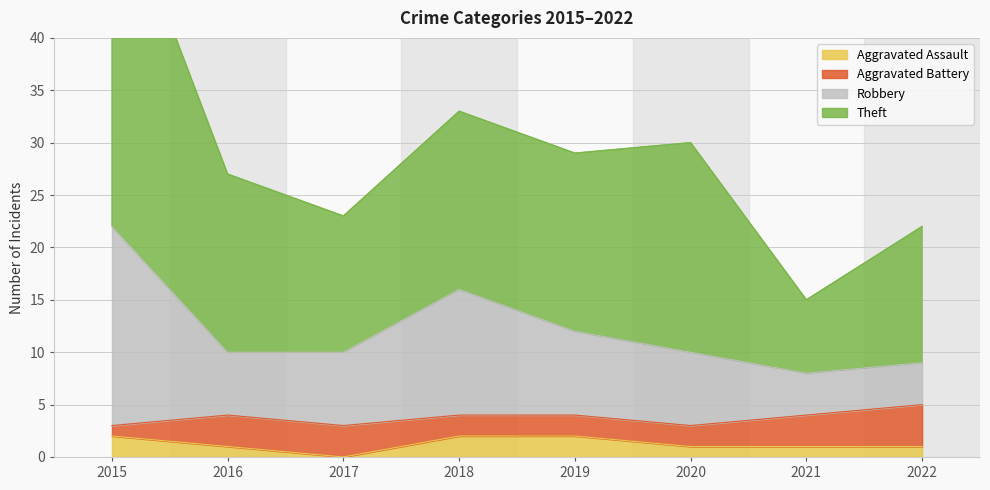

True or false: Aggravated Assault has a value of 1 at 2016.

True